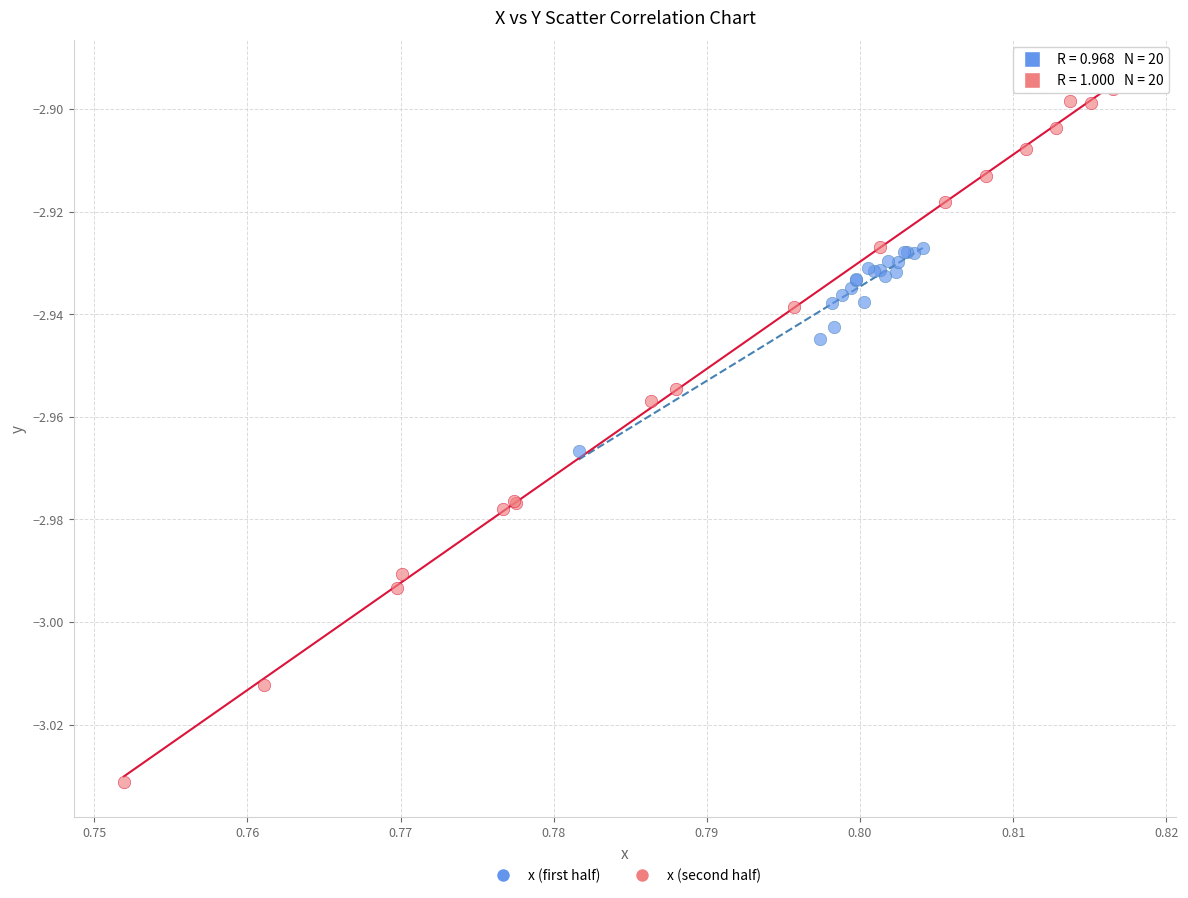

Which series has the widest spread of Y values?

x (second half)